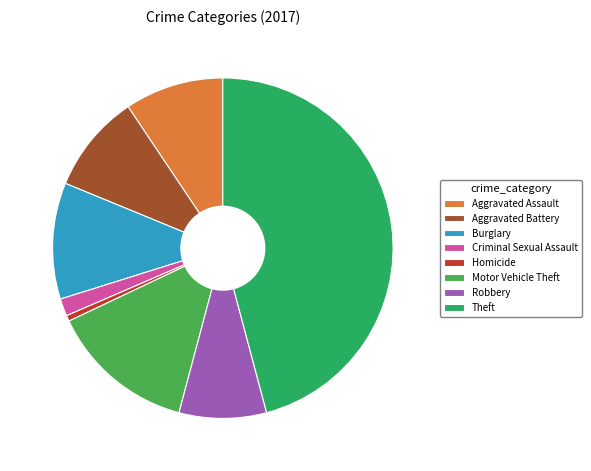

How many slices are in this pie chart?

8